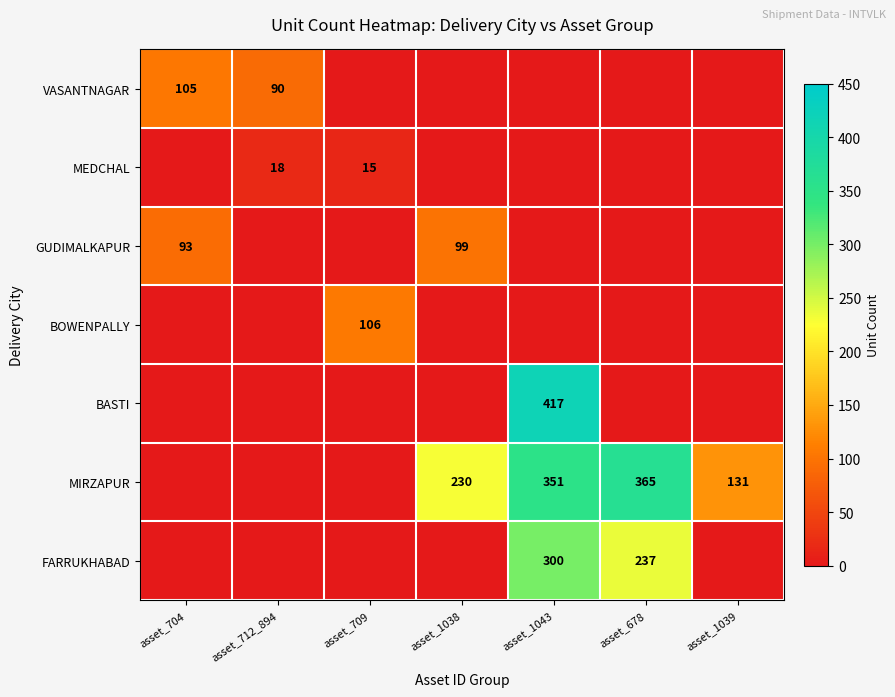

The value of GUDIMALKAPUR at asset_1038 is 41. True or false?

False